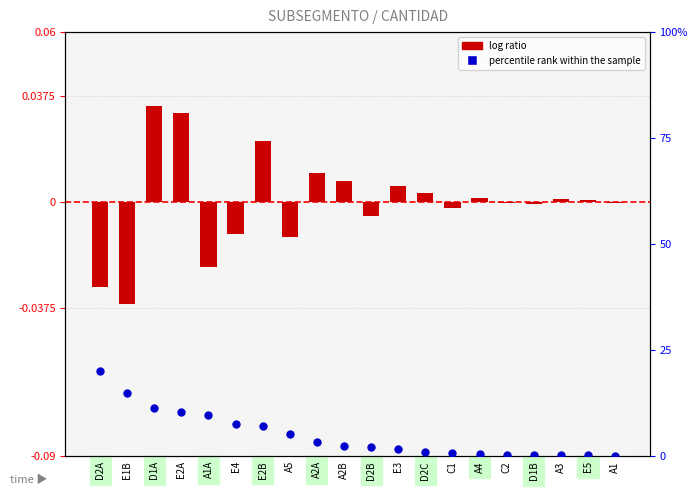

At how many categories does at least one series exceed 6?

7